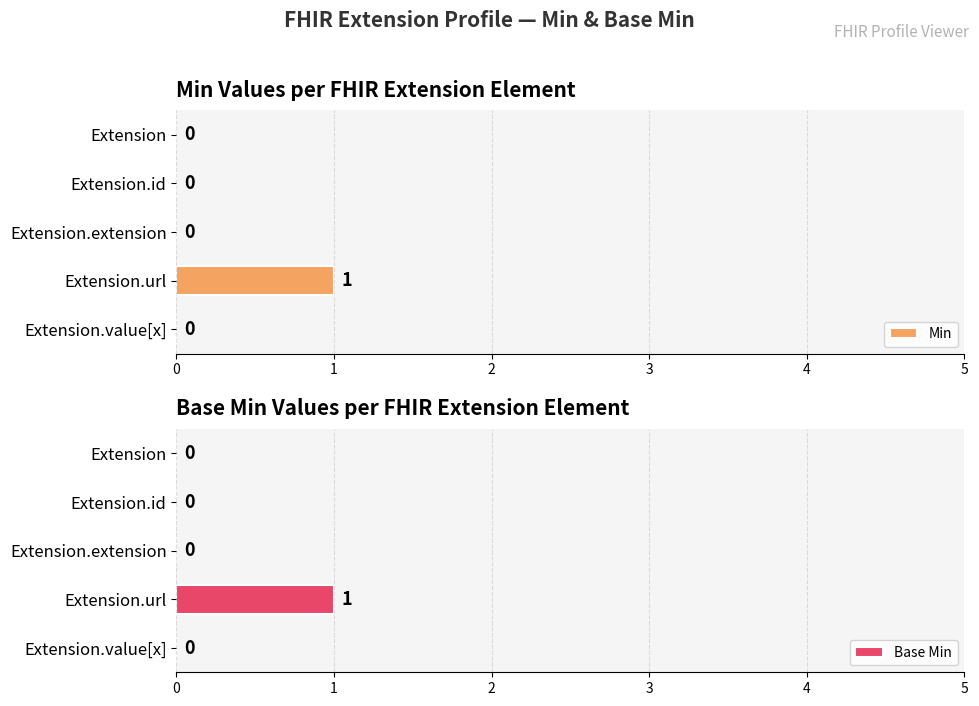

How many bars are there in total?

10